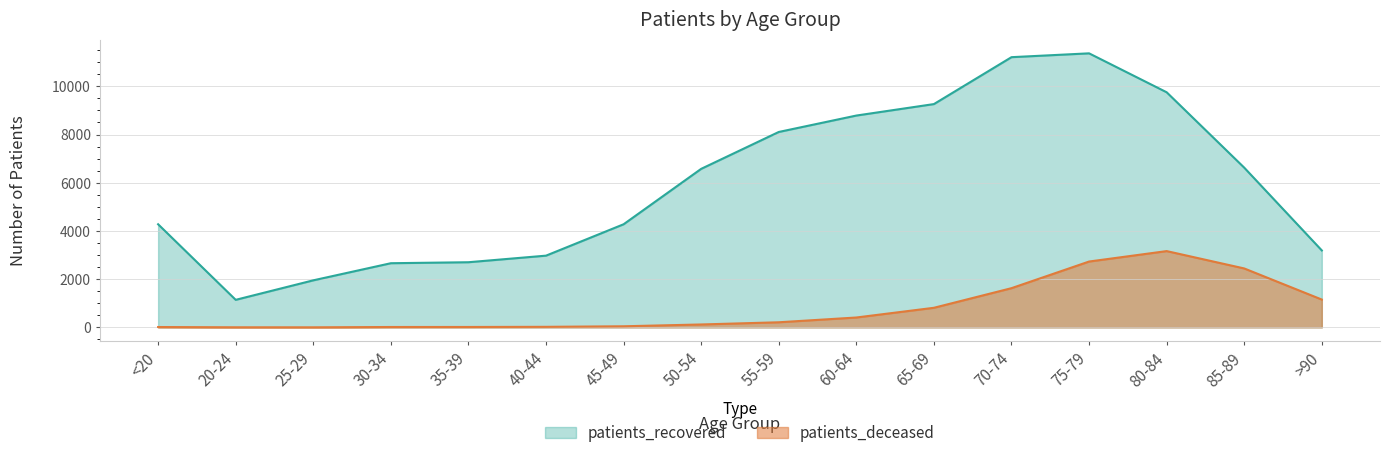

List the labels in order of patients_deceased value, largest first.

80-84, 75-79, 85-89, 70-74, >90, 65-69, 60-64, 55-59, 50-54, 45-49, 40-44, 35-39, 30-34, <20, 20-24, 25-29